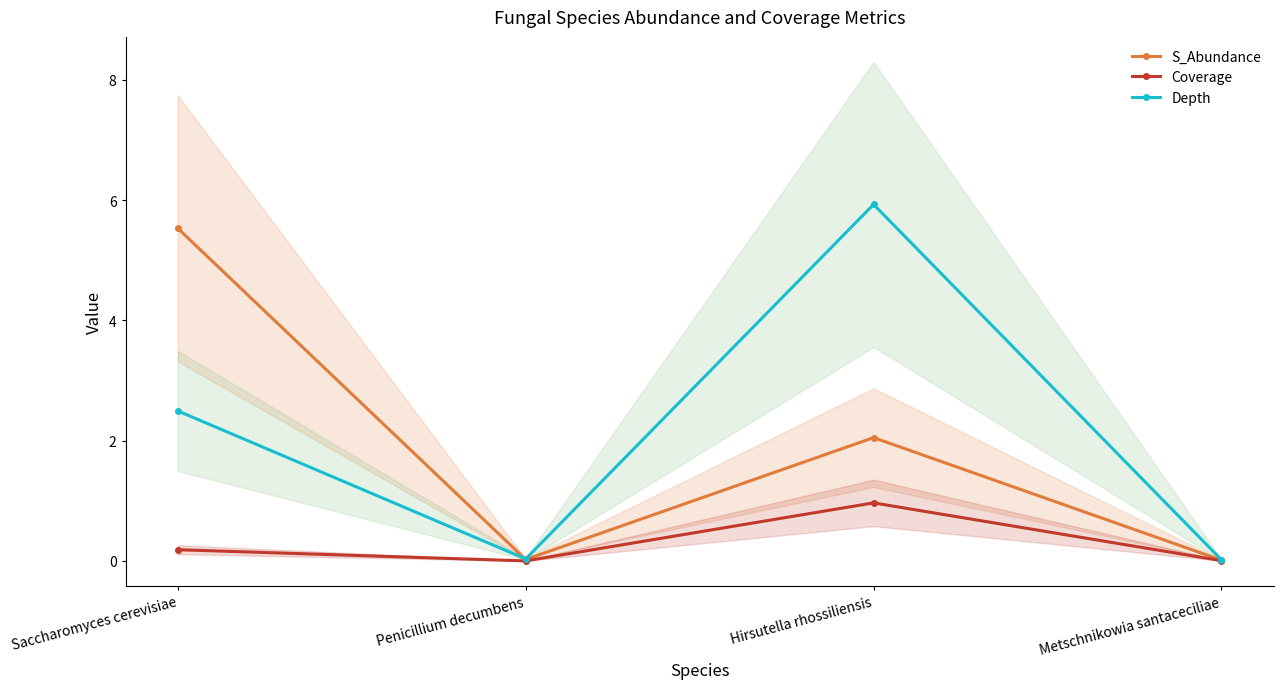

What is the difference between the Coverage values at Saccharomyces cerevisiae and Metschnikowia santaceciliae?

0.2